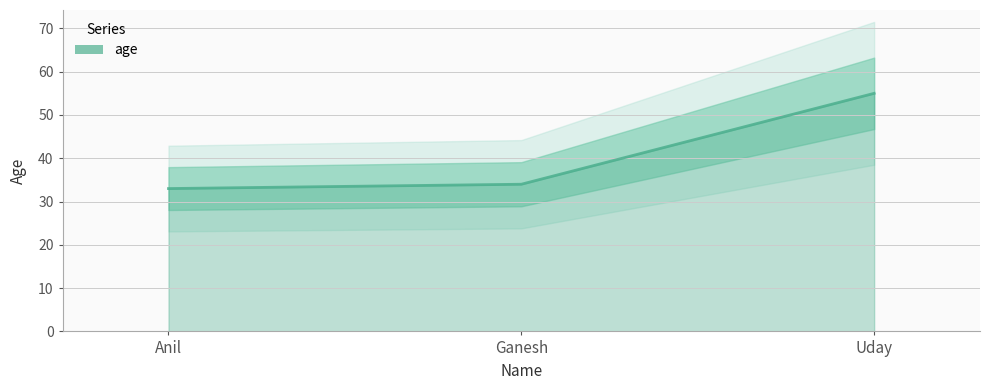

What is the minimum value shown in the chart?

33